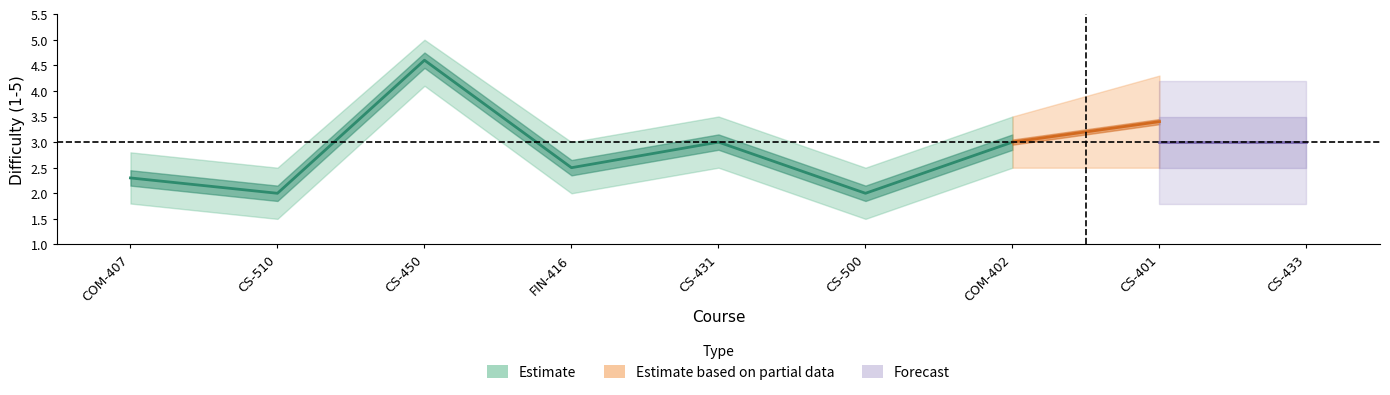

What is the value of the lower_band point at the 1st from the left?

1.8